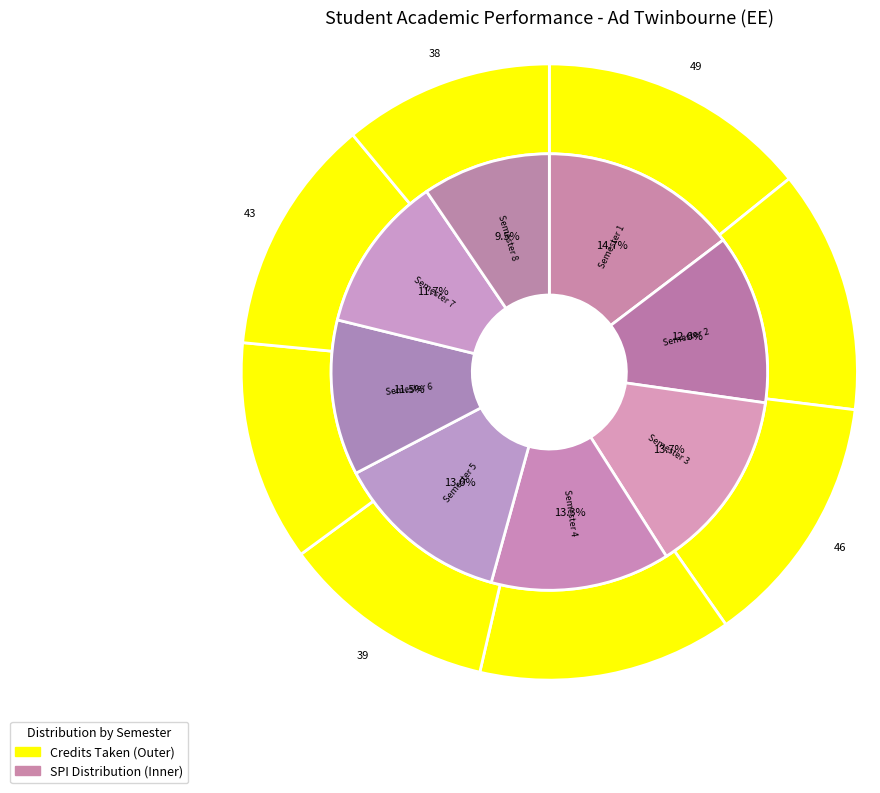

What percentage is the spi_values slice, to the nearest percent?

15%